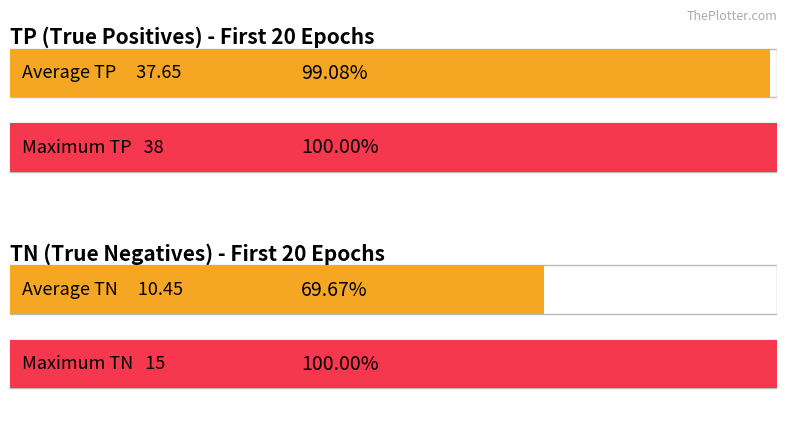

What is the average value of the TP series?

38